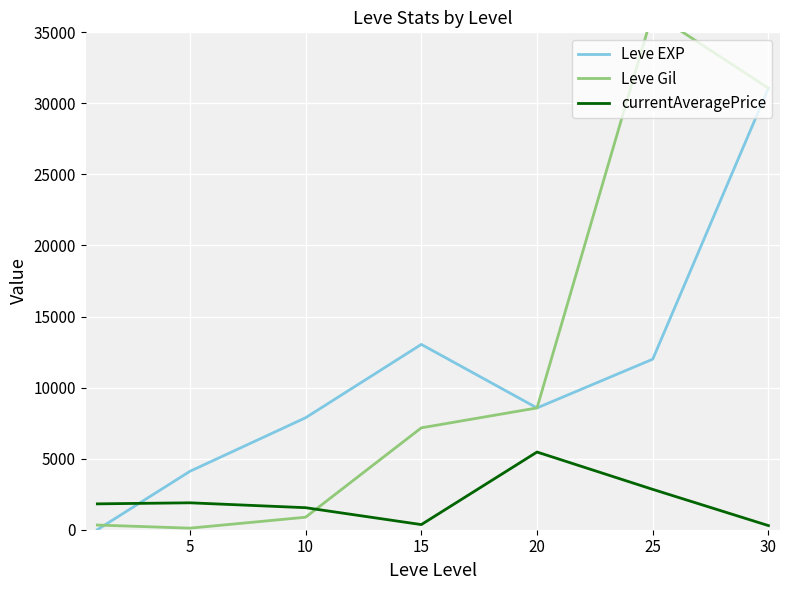

At how many categories does at least one series exceed 30470?

2